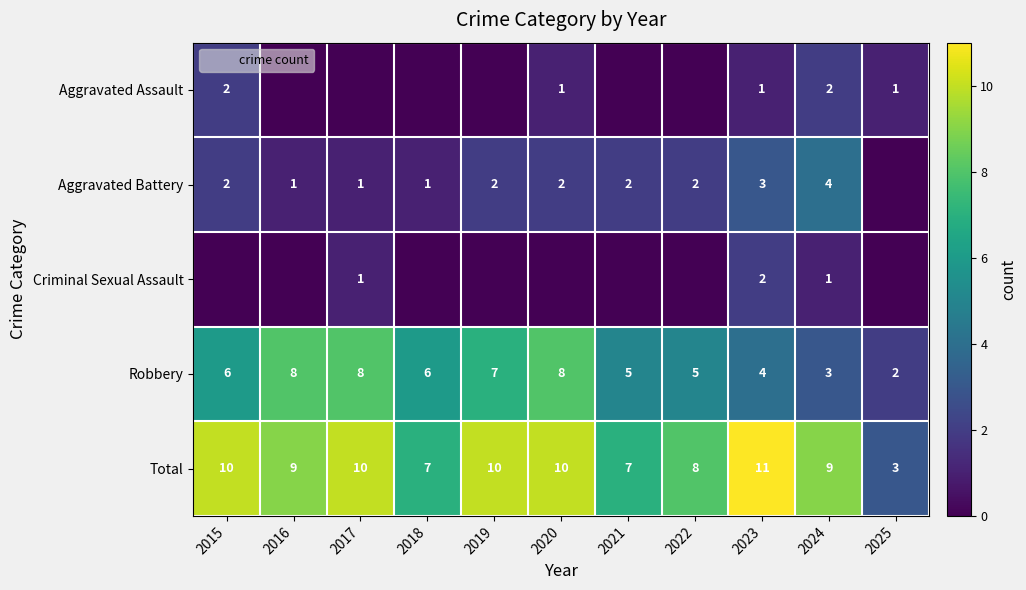

Is it true that Total equals 11 at 2023?

True